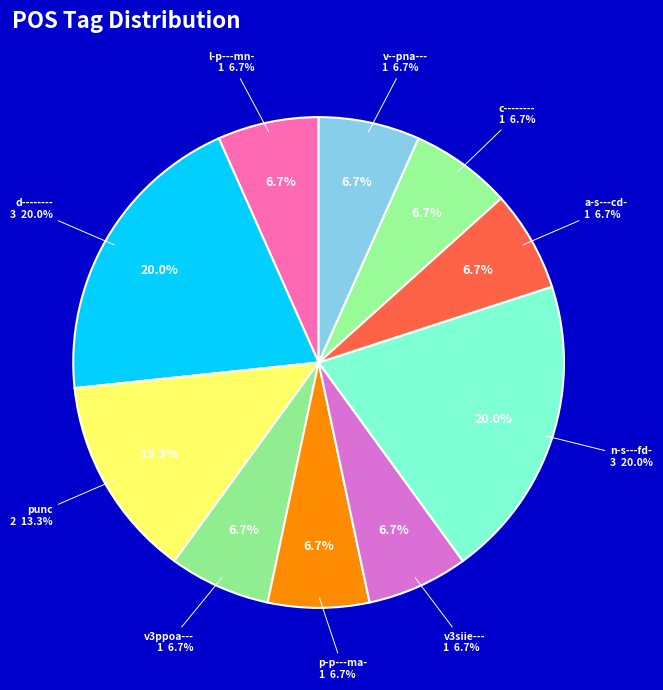

Between l-p---mn- and v--pna---, which is larger?

l-p---mn-